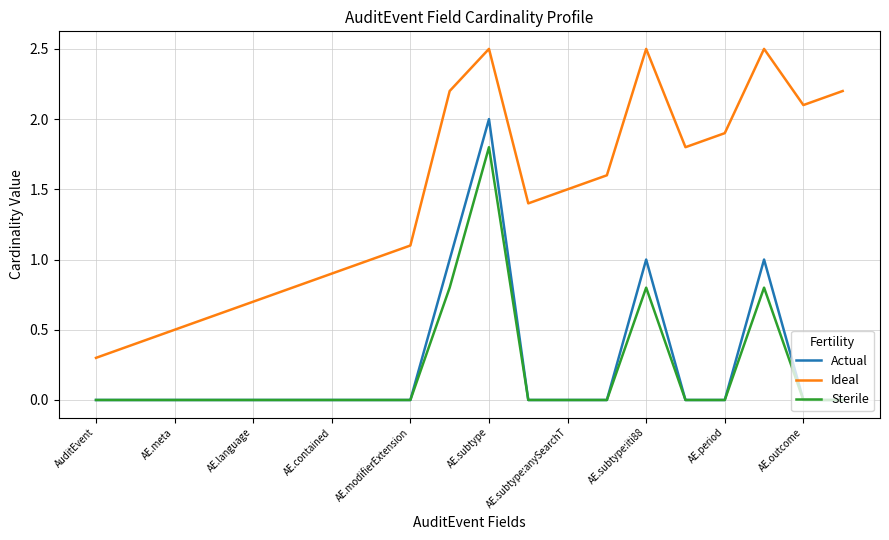

Which series has the largest total across all categories?

Ideal